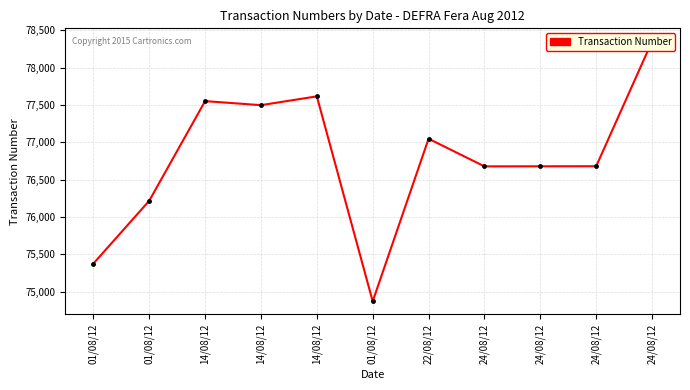

True or false: there are more than 1 points higher than both neighbors.

True